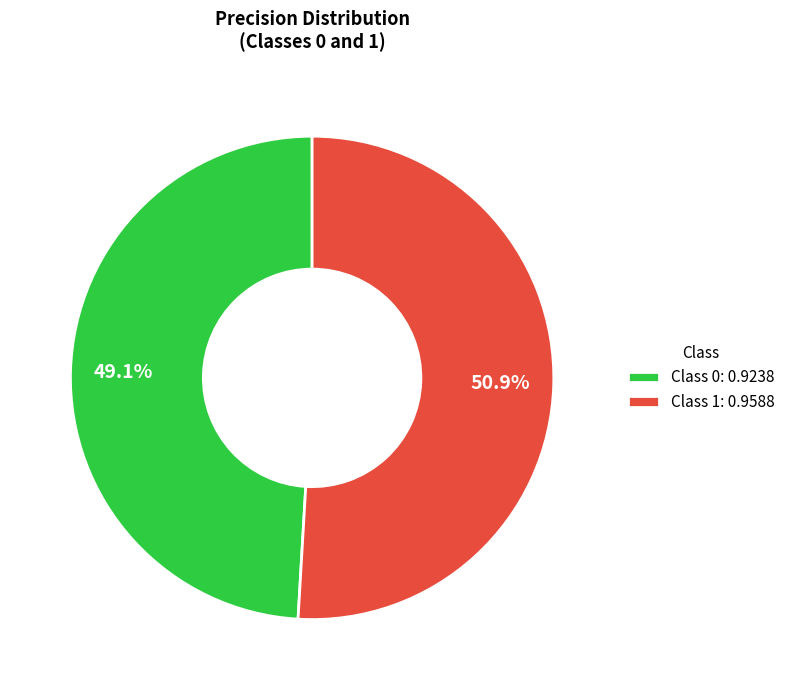

Which category has the biggest portion of the pie?

Class 1: 0.9588